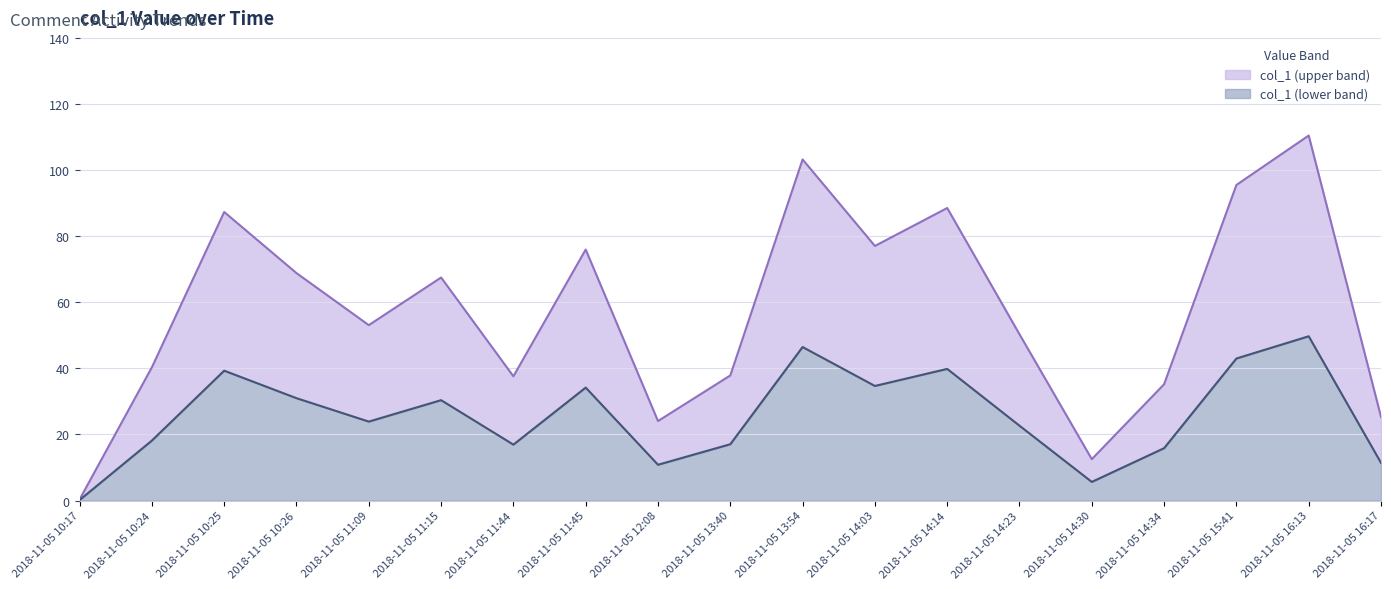

Reading left to right, what are all the values shown in this chart?

0.3	40.3	87.3	68.8	53.1	67.5	37.6	75.9	24.0	37.8	103.2	77.0	88.5	50.3	12.5	35.2	95.5	110.5	25.3